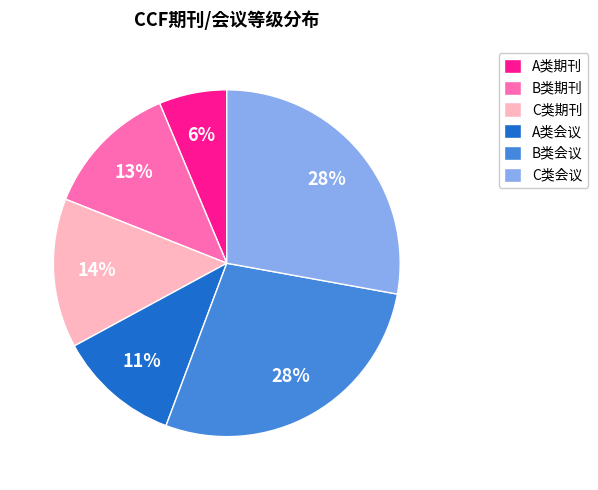

Does any single category account for the majority?

No